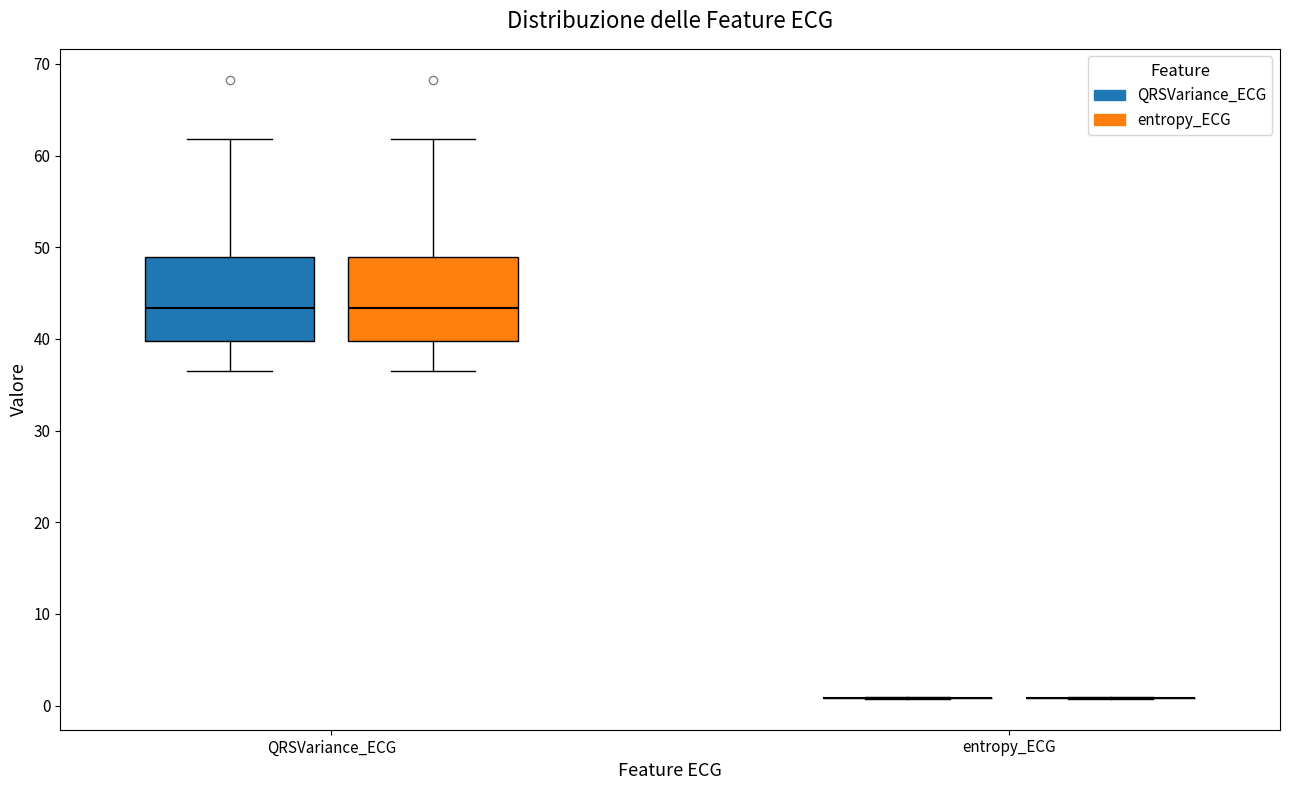

Reading left to right, transcribe this box plot: for each box, give where its median line is, the range the box spans, and where its two whiskers end, as read against the y-axis. The values are not printed on the chart, so give them approximately, as read against the axis.

QRSVariance_ECG (QRSVariance_ECG): median 43, box 40 to 49, whiskers 36 to 62
QRSVariance_ECG (entropy_ECG): median 43, box 40 to 49, whiskers 36 to 62
entropy_ECG (QRSVariance_ECG): box collapsed to a line at 1, whiskers 1 to 1
entropy_ECG (entropy_ECG): box collapsed to a line at 1, whiskers 1 to 1